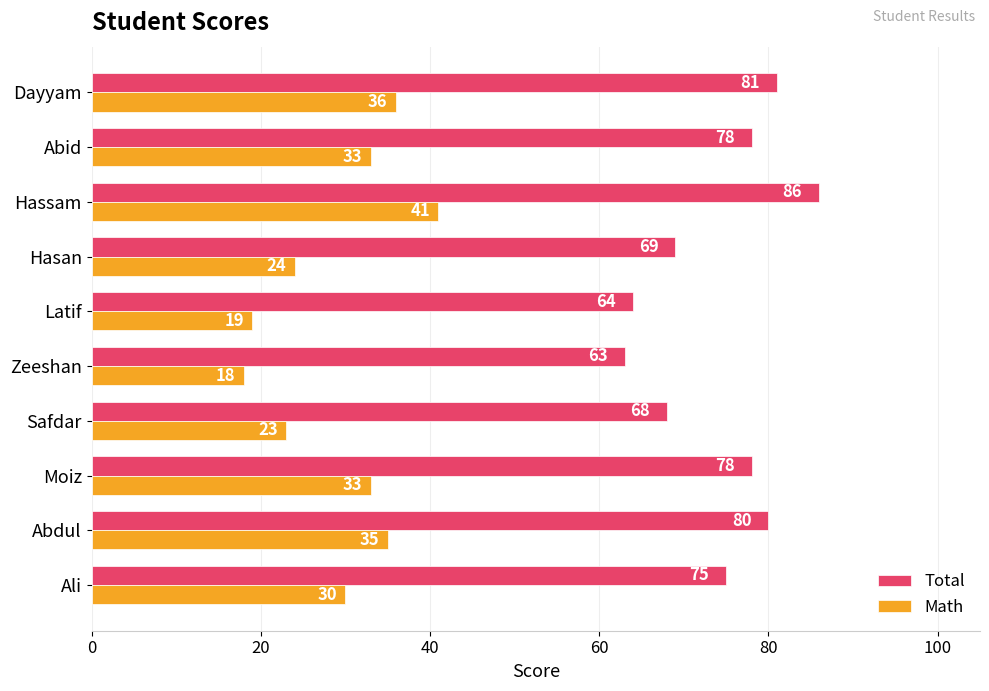

Rank the series at Zeeshan from lowest to highest value.

Math, Total